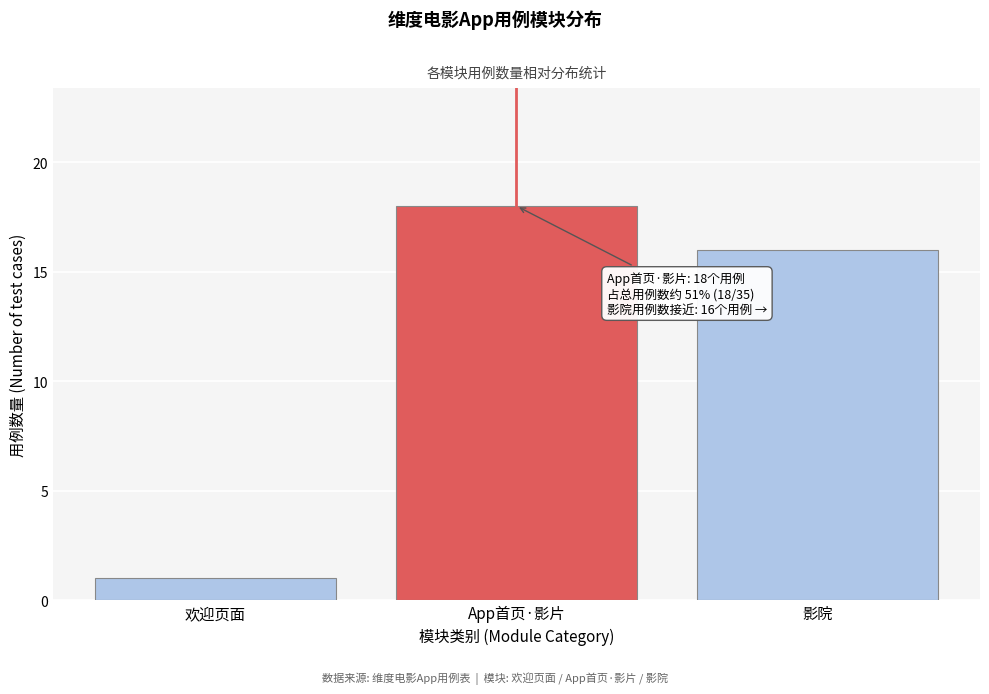

Reading left to right, what are all the values shown in this chart?

1	18	16